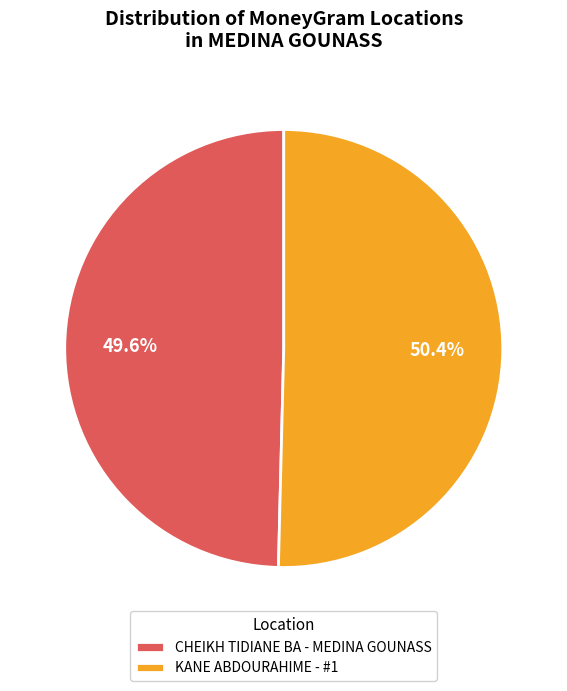

How many segments does this pie chart have?

2